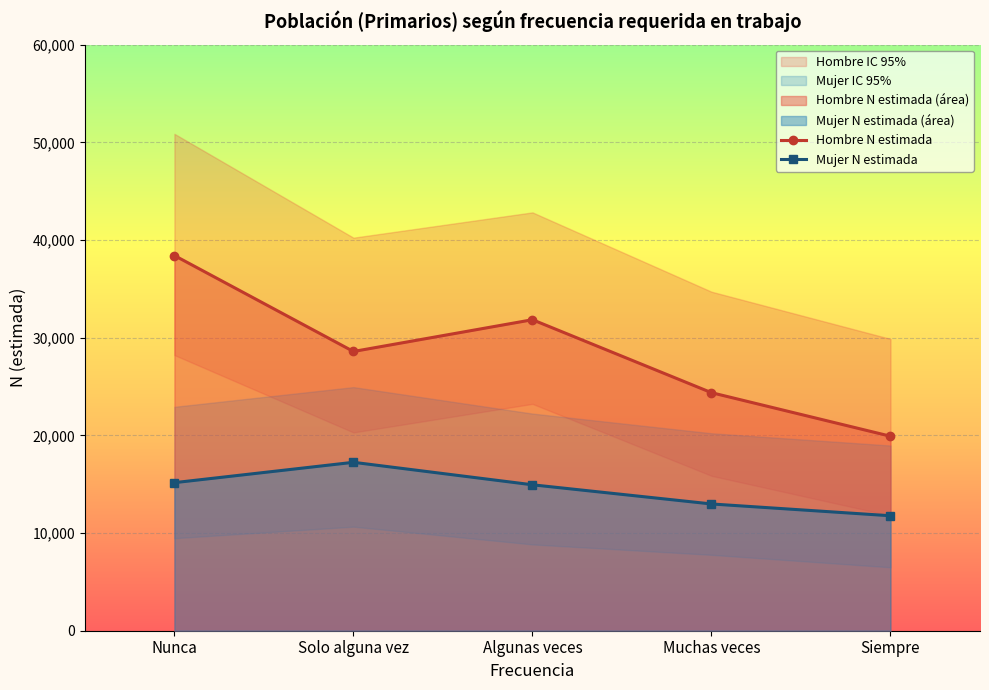

What is the average value of the Hombre N estimada series?

28623